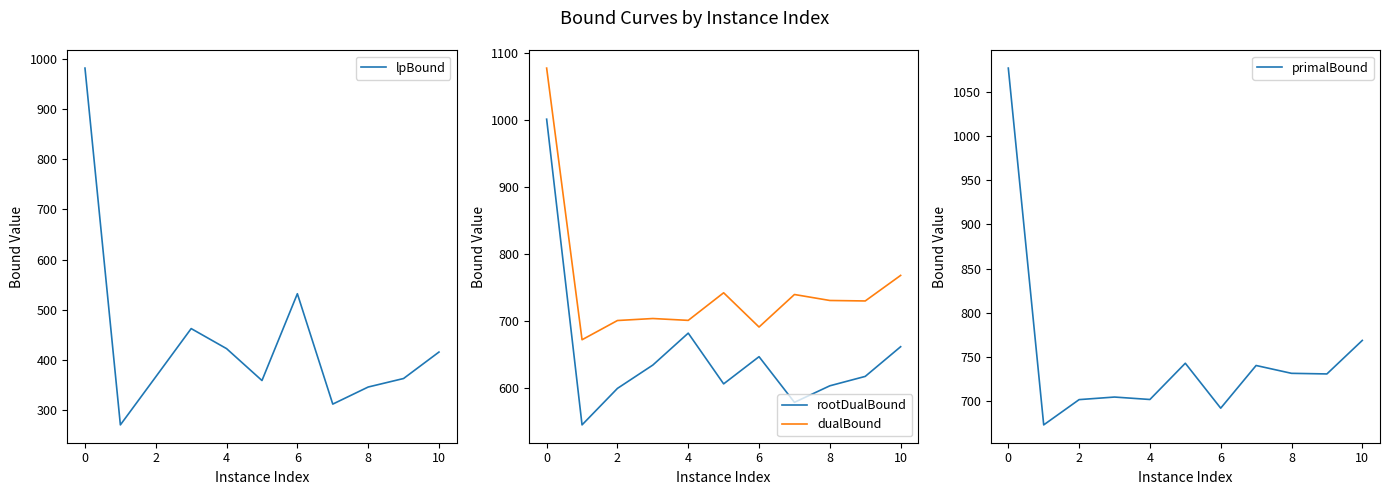

True or false: rootDualBound has more than 1 points higher than both neighbors.

True